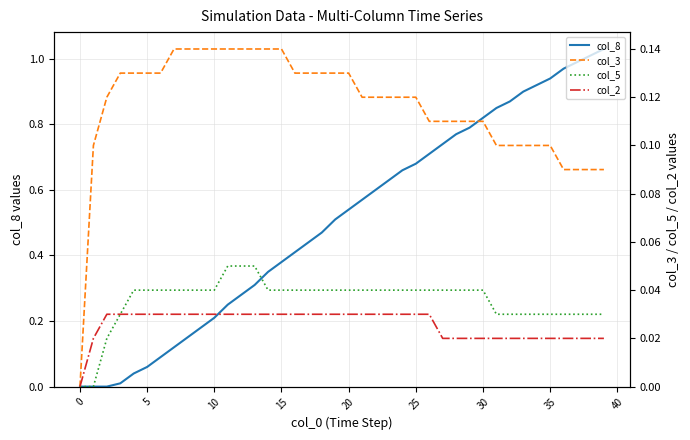

True or false: col_5 has a value of 0.0 at 25.

True